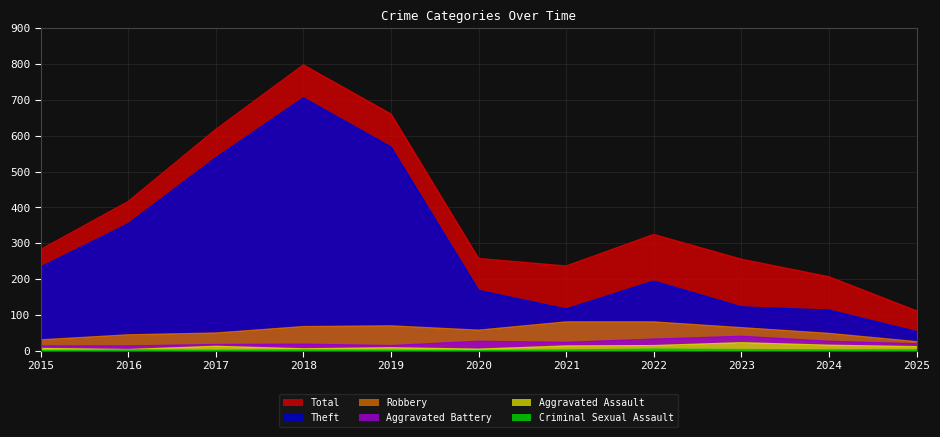

Where is the first local minimum for Aggravated Battery?

2019